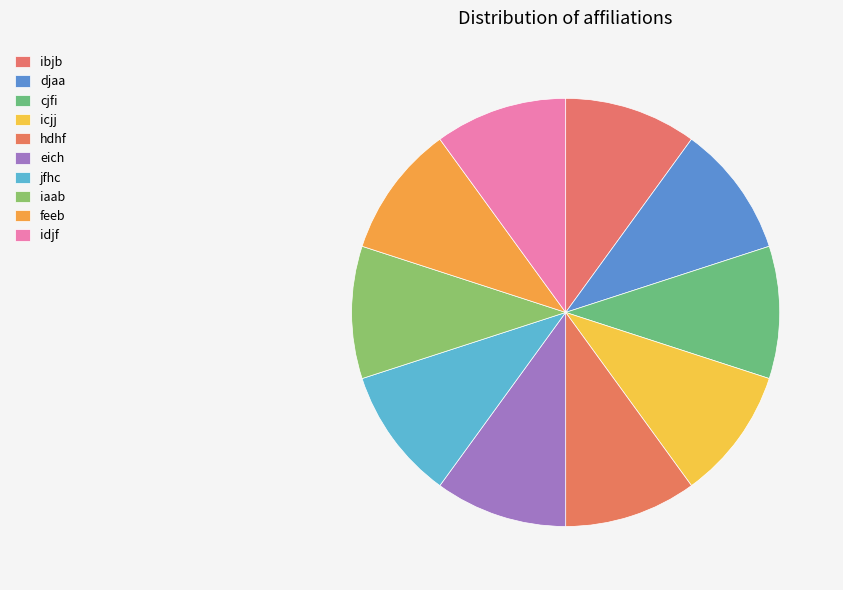

To the nearest percent, what is the average slice percentage?

10%